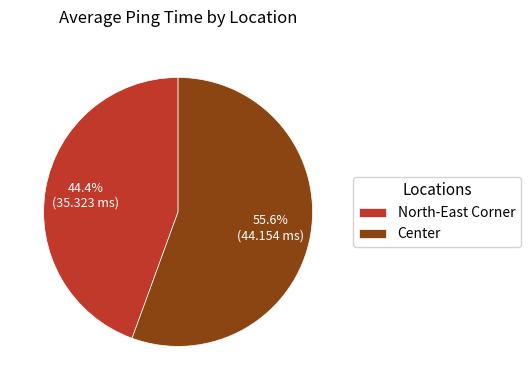

What percentage do North-East Corner and Center together represent?

100.0%